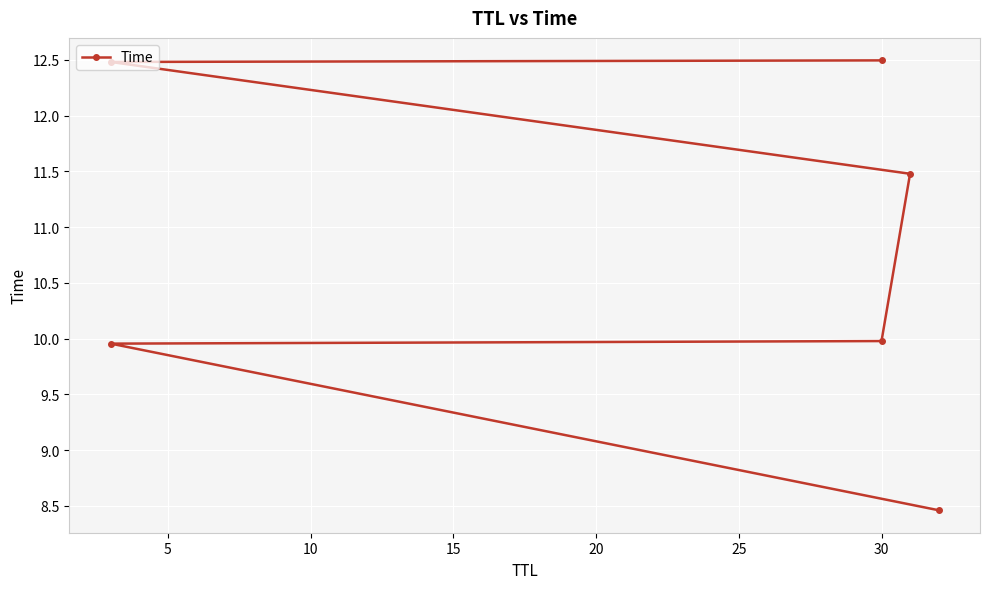

Reading left to right, what are all the values shown in this chart?

8.5	10.0	10.0	11.5	12.5	12.5